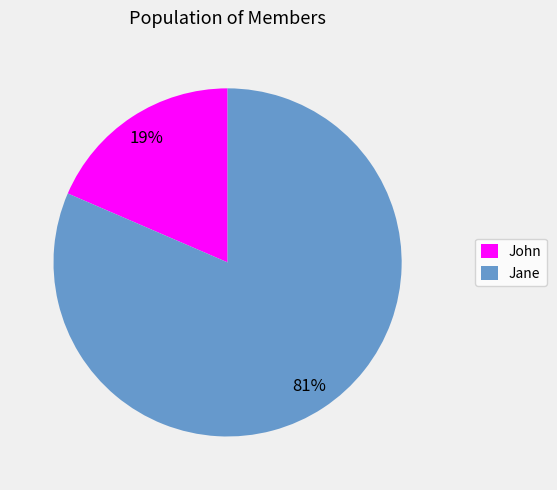

True or false: John accounts for 19% of the total.

True